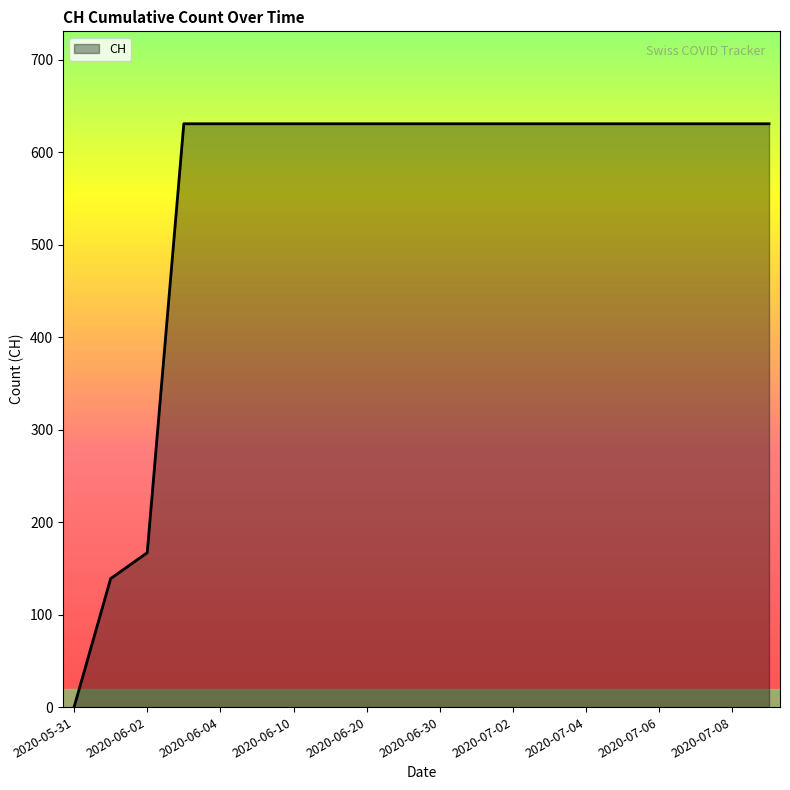

What is the difference between the maximum and minimum values?

631